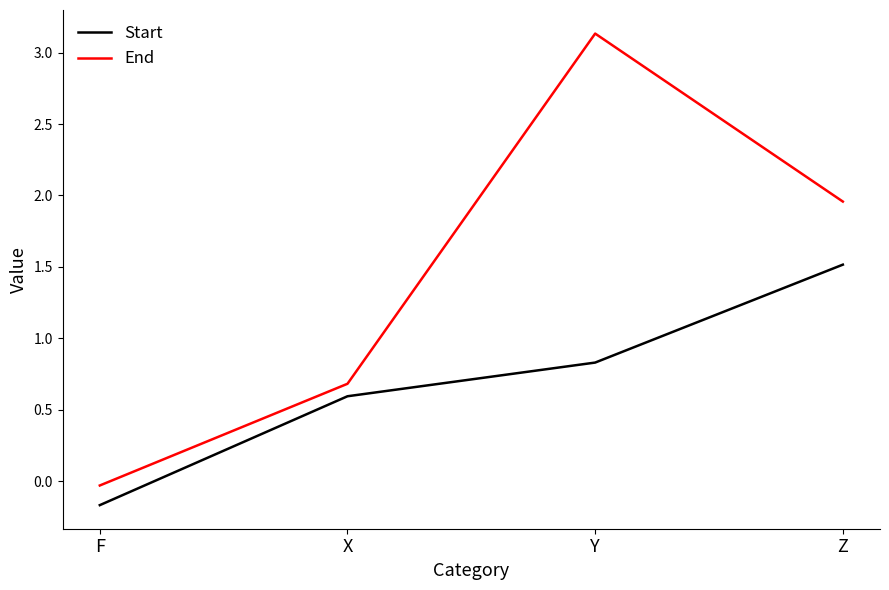

Where is End nearest to the value 1?

X